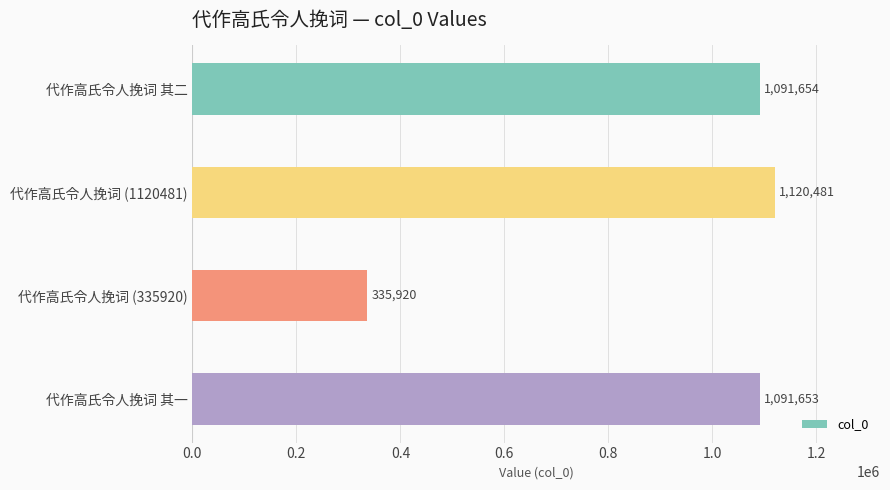

What is the change in value from 代作高氏令人挽词 其二 to 代作高氏令人挽词 (335920)?

-755734